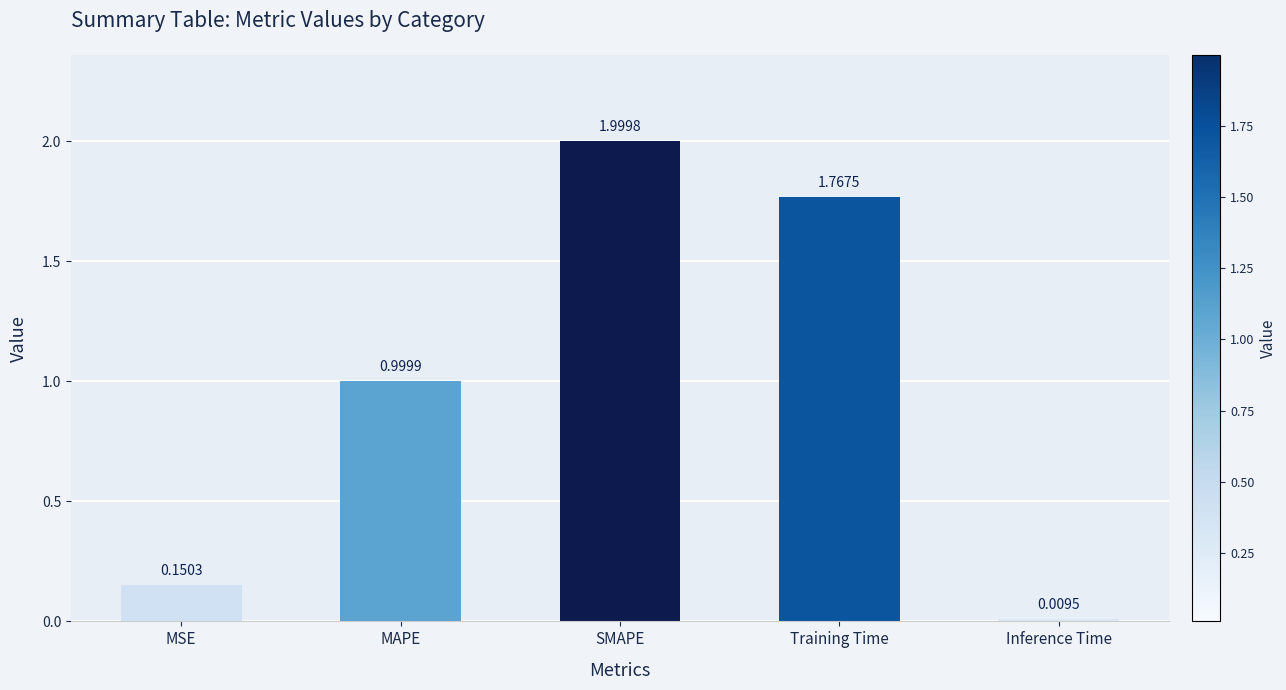

At which label is the value closest to 1?

MAPE